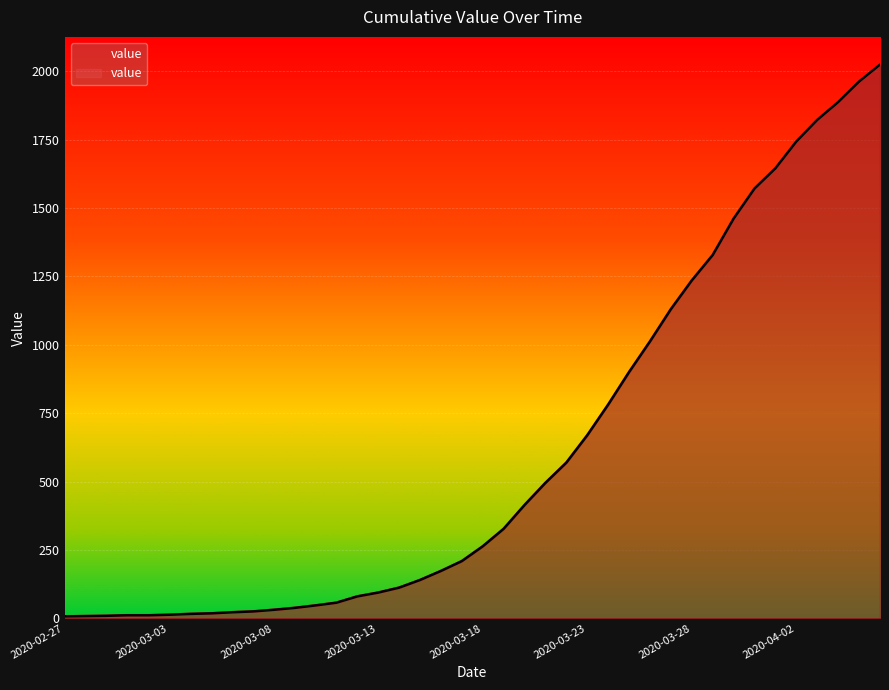

True or false: there are more than 0 points higher than both neighbors.

False